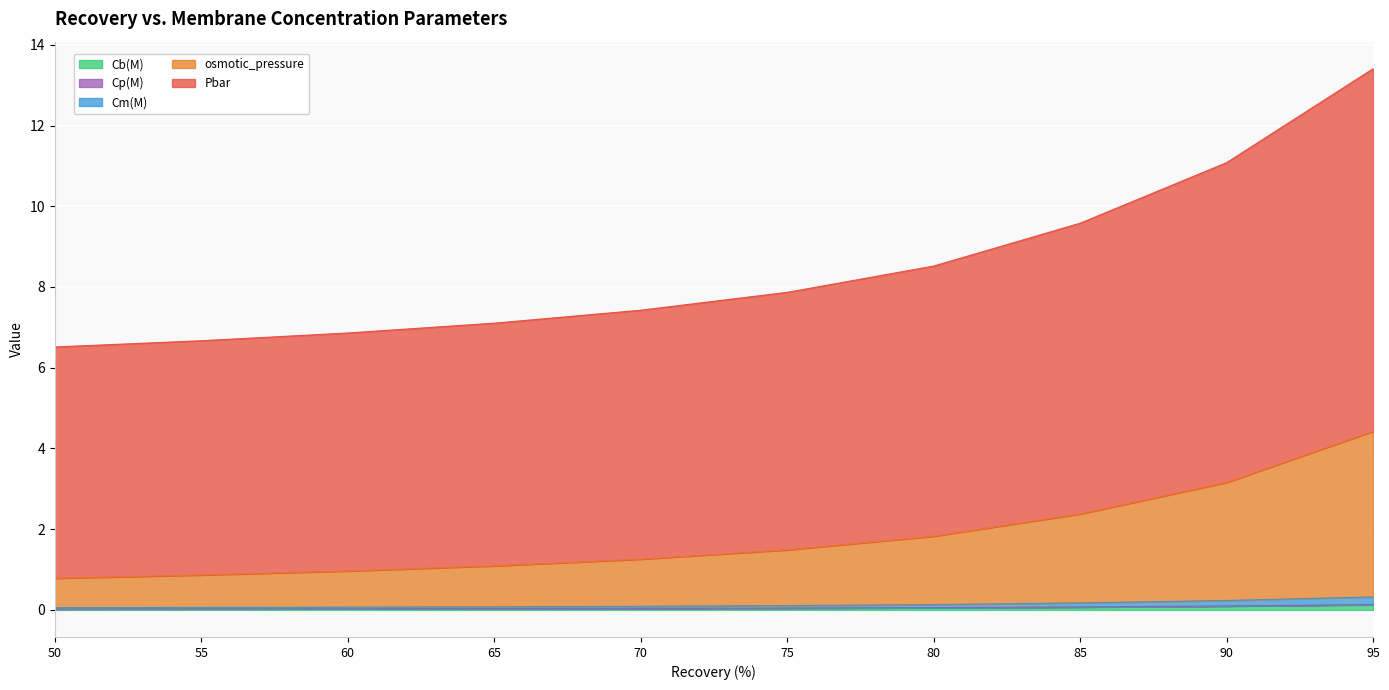

At which category is the sum across all series the highest?

95